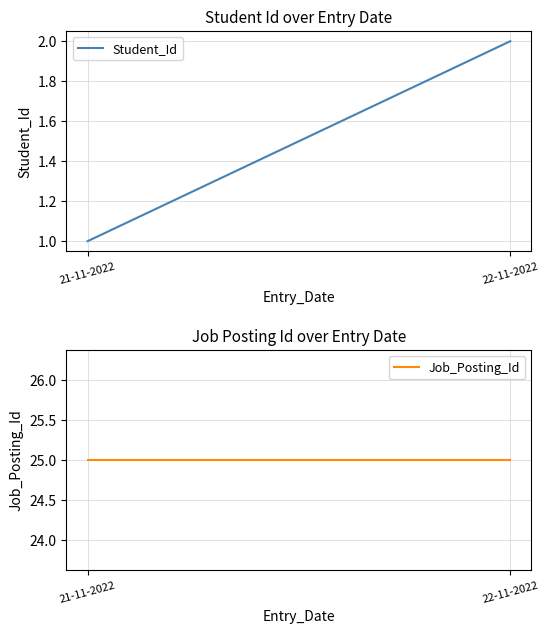

Is it true that Student_Id equals 0 at 21-11-2022?

False